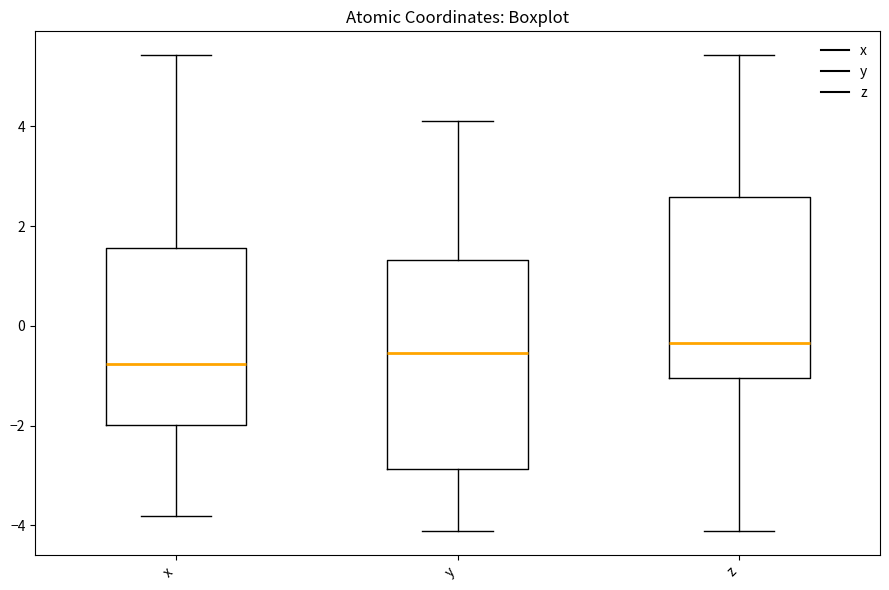

Reading left to right, read every box against the y-axis: the position of its median line, the range the box covers, and the ends of its whiskers. The values are not printed on the chart, so give them approximately, as read against the axis.

x: median -0.8, box -2.0 to 1.6, whiskers -3.8 to 5.4
y: median -0.6, box -2.8 to 1.4, whiskers -4.2 to 4.2
z: median -0.4, box -1.0 to 2.6, whiskers -4.2 to 5.4